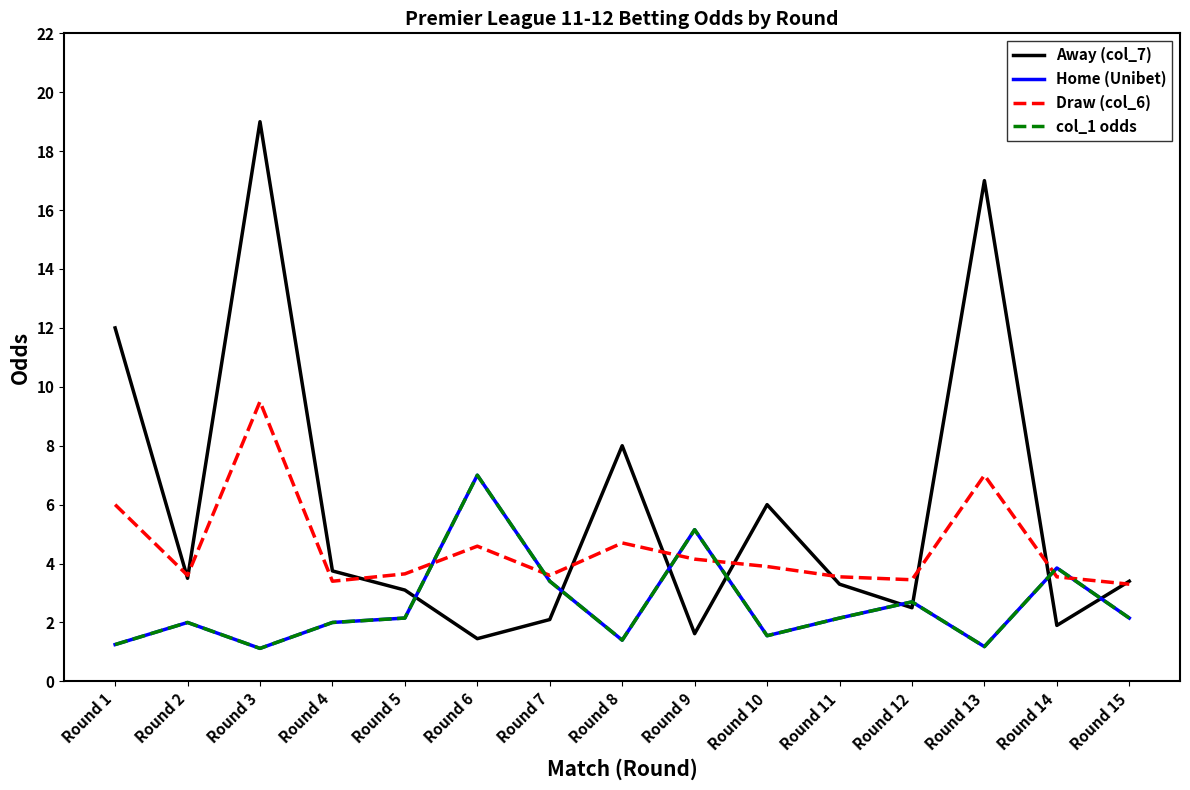

Does the chart have visible grid lines?

No